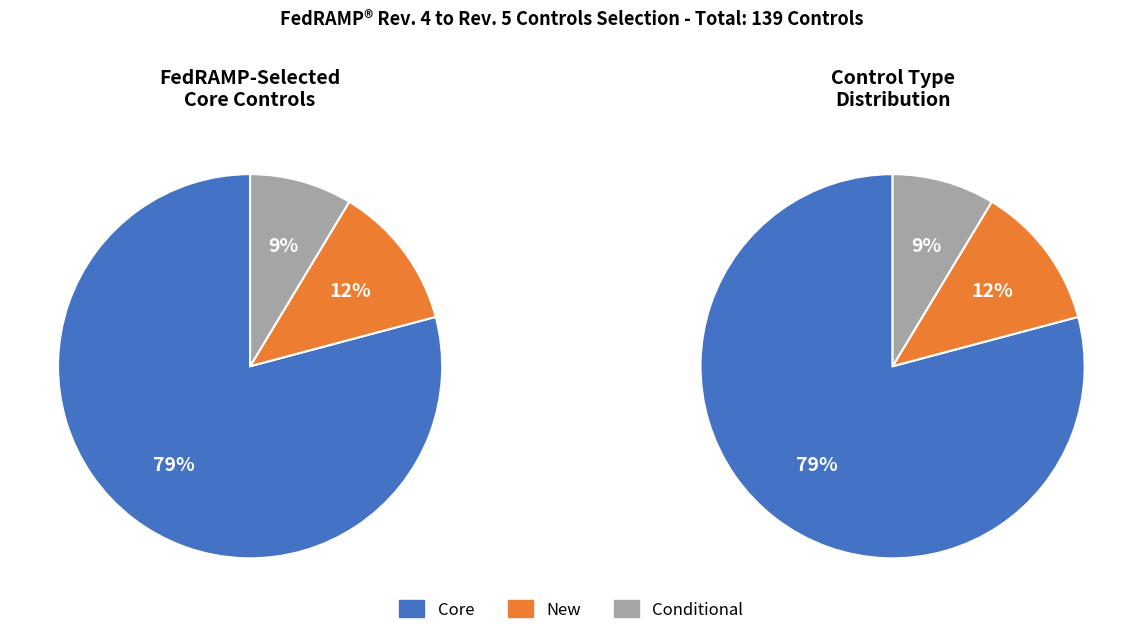

How many slices are in this pie chart?

3